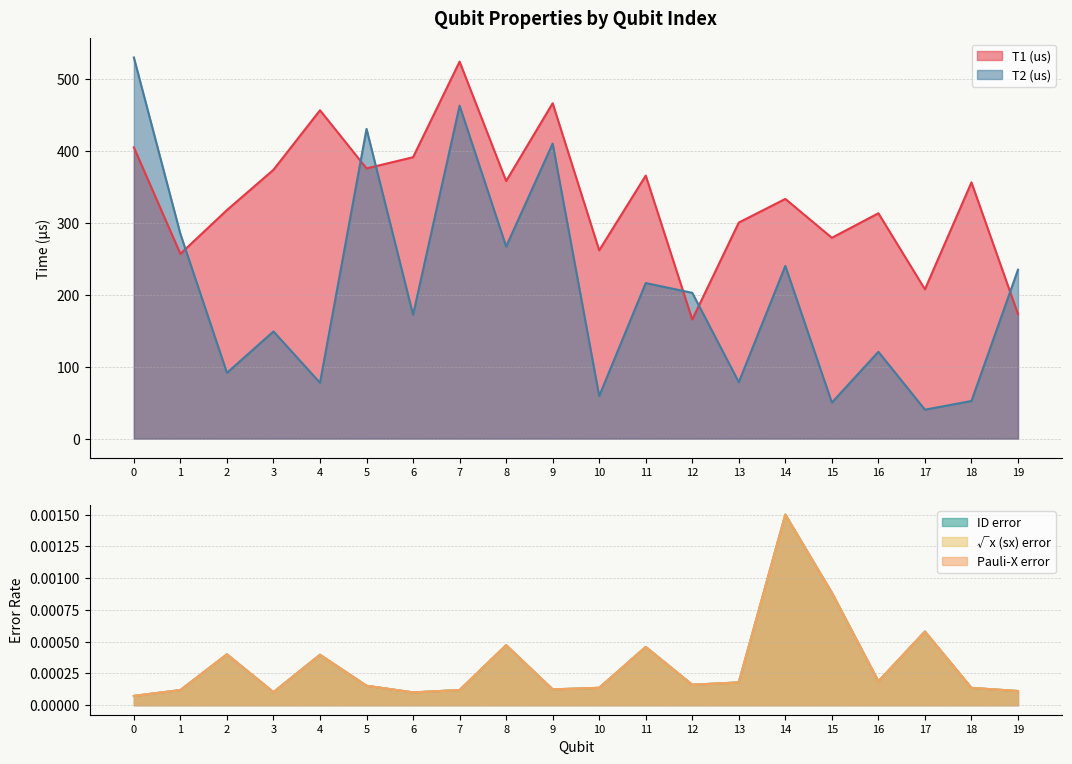

At which category is the sum across all series the highest?

7